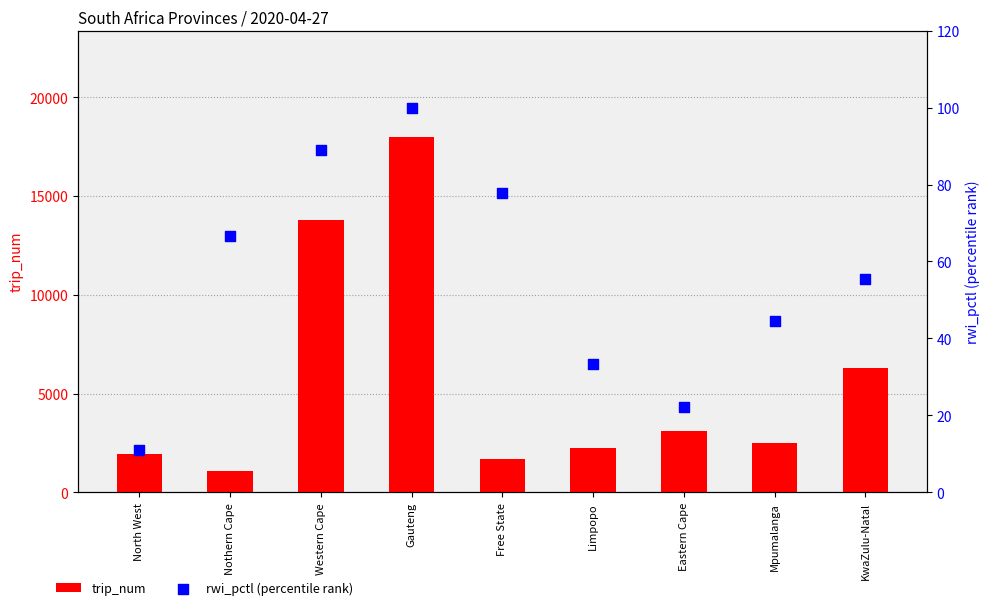

At how many categories does at least one series exceed 4445?

3